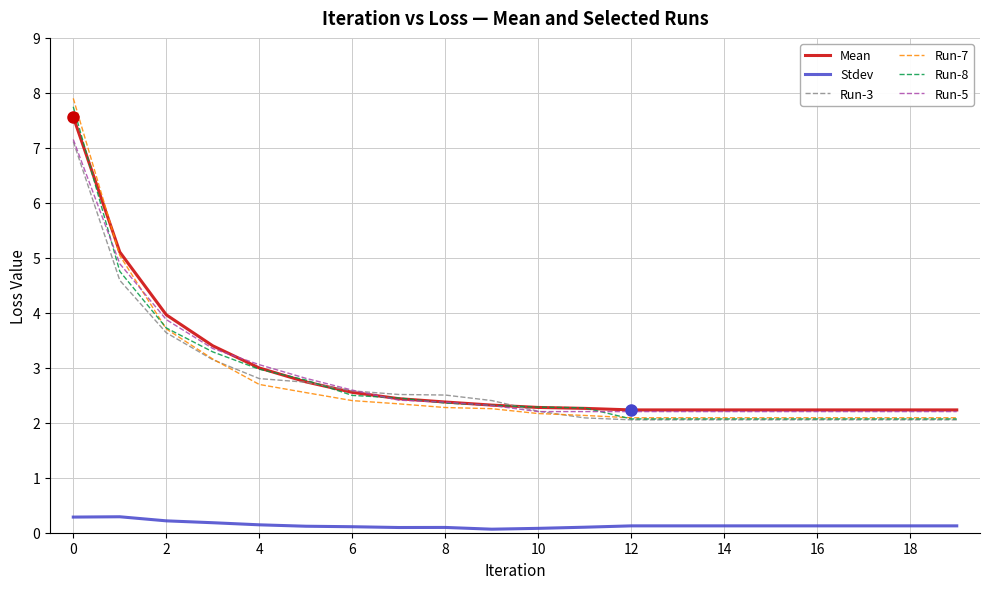

True or false: Run-7 and Stdev intersect in this chart.

False